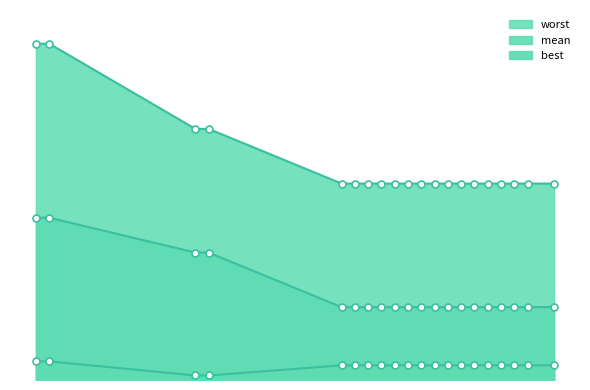

What is the maximum value shown in the chart?

4.0